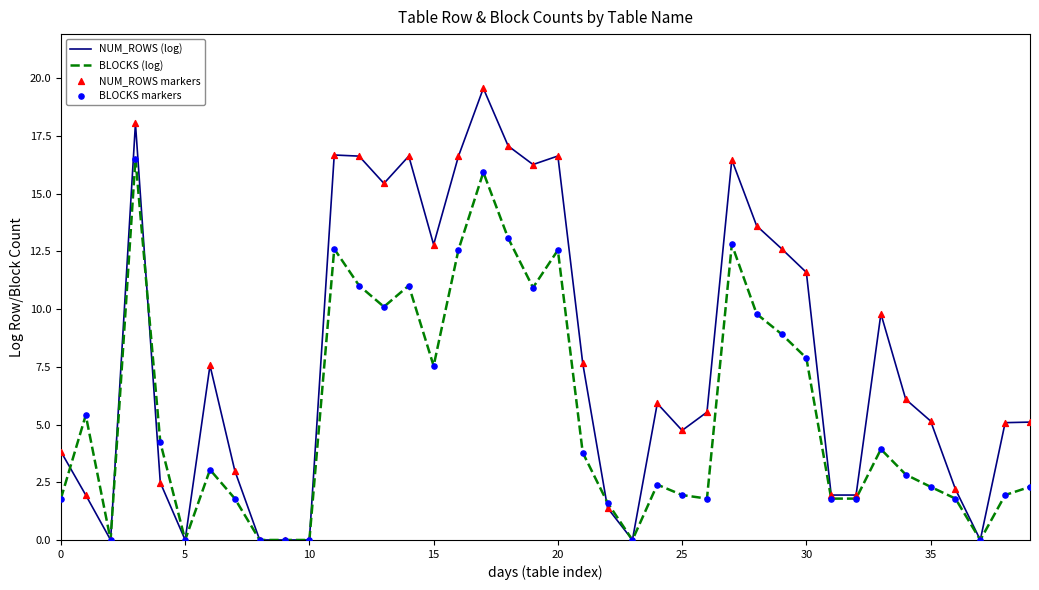

Which series has the largest total across all categories?

NUM_ROWS (log)